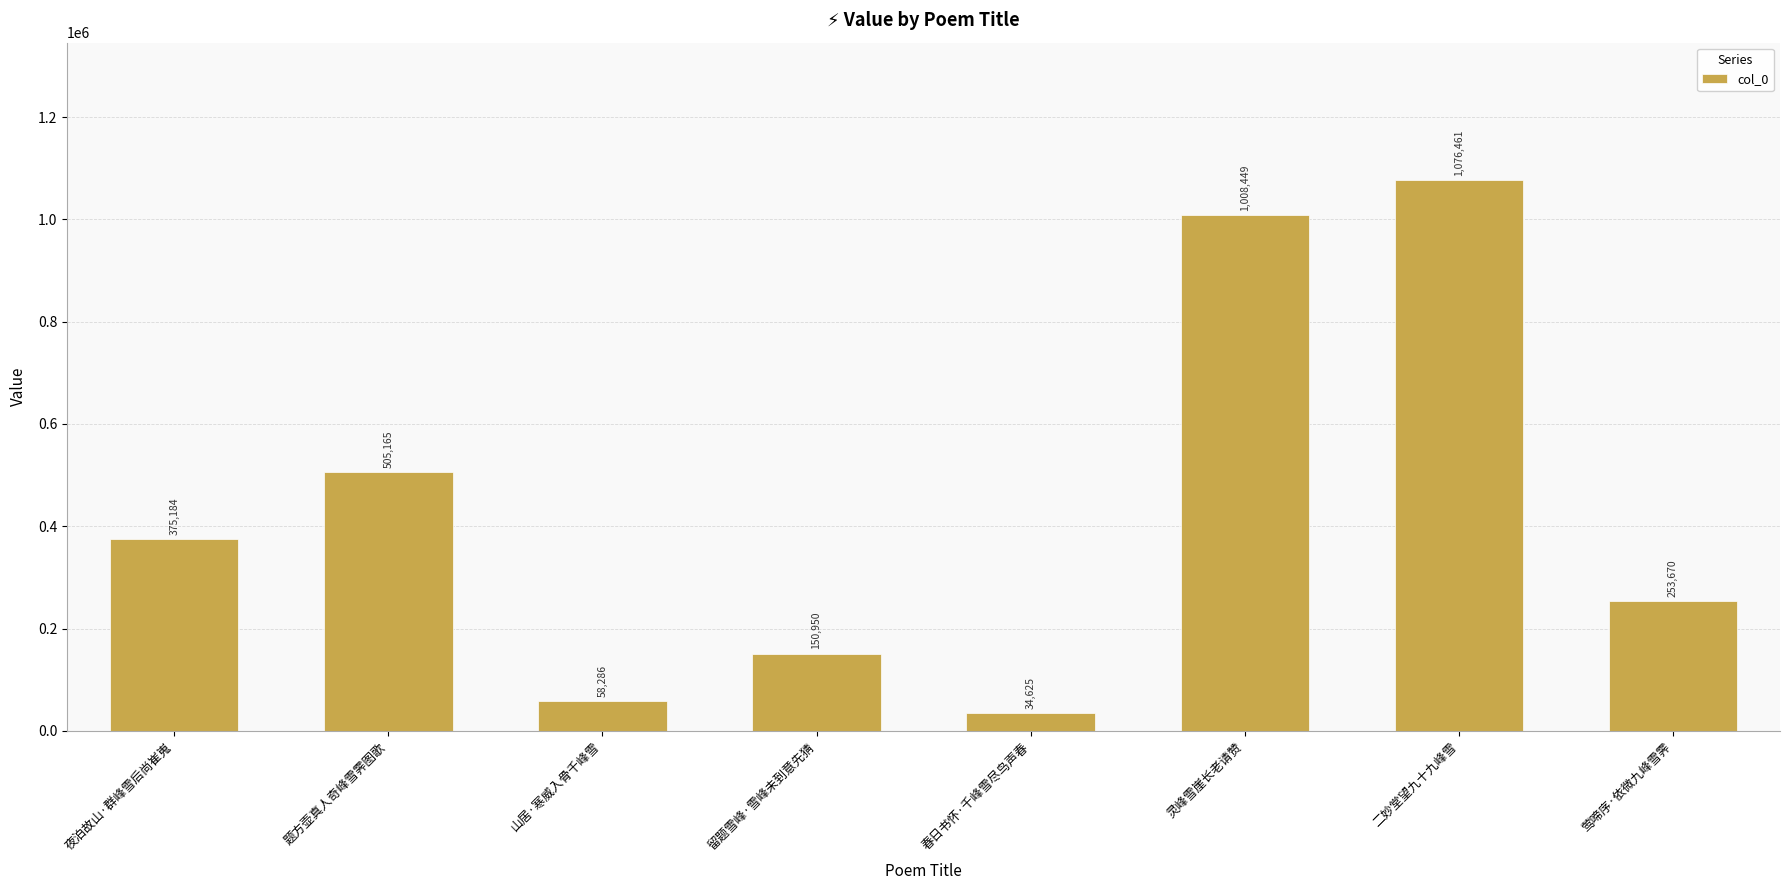

Rank the categories by value from highest to lowest.

二妙堂望九十九峰雪, 灵峰雪崖长老请赞, 题方壶真人奇峰雪霁图歌, 夜泊故山·群峰雪后尚崔嵬, 莺啼序·依微九峰雪霁, 留题雪峰·雪峰未到意先猜, 山居·寒威入骨千峰雪, 春日书怀·千峰雪尽鸟声春